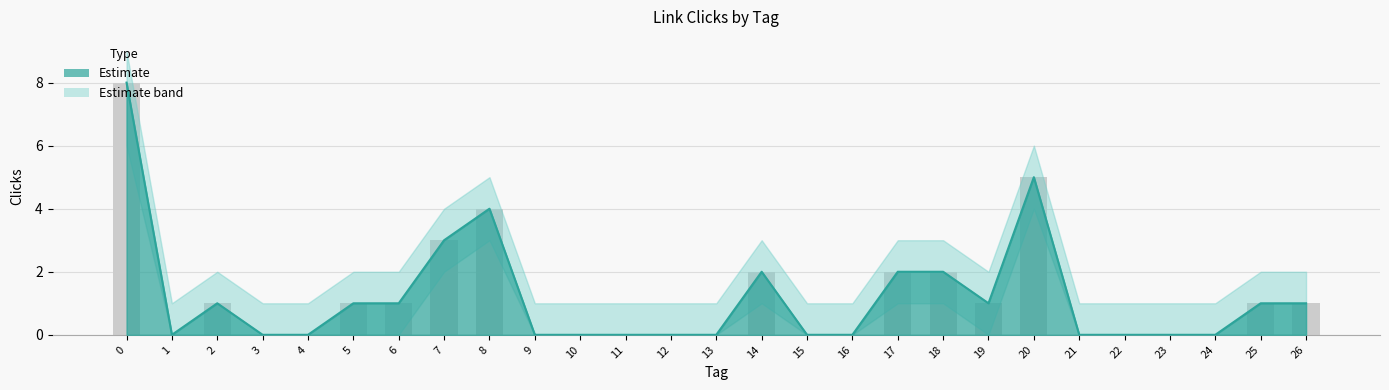

True or false: Clicks has a value of 3 at 7.

True